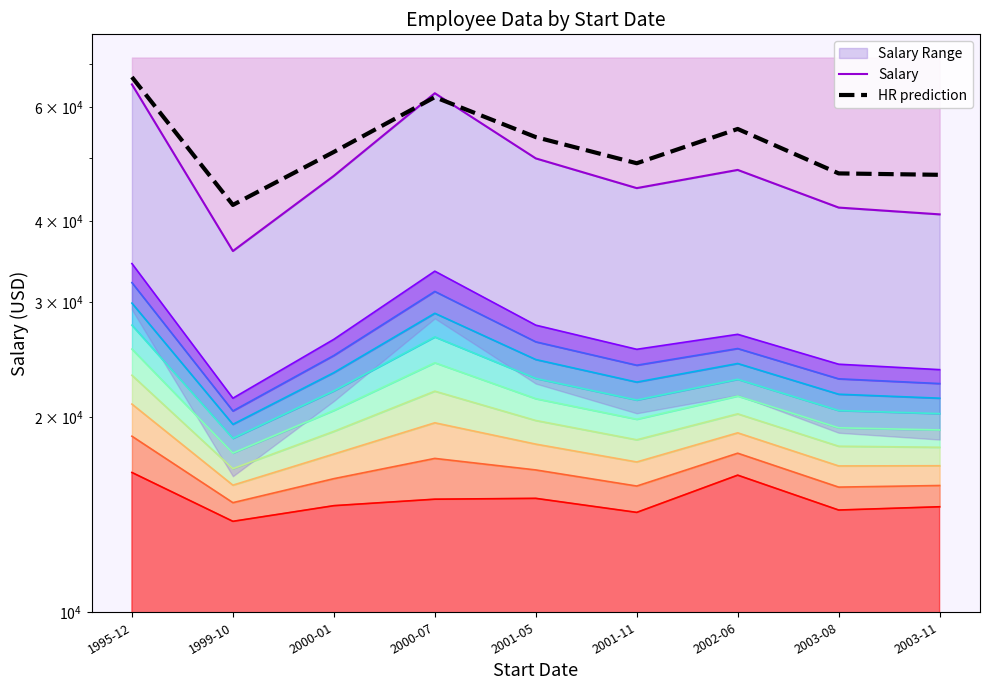

What value does the HR prediction series have at 2000-07?

62131.6